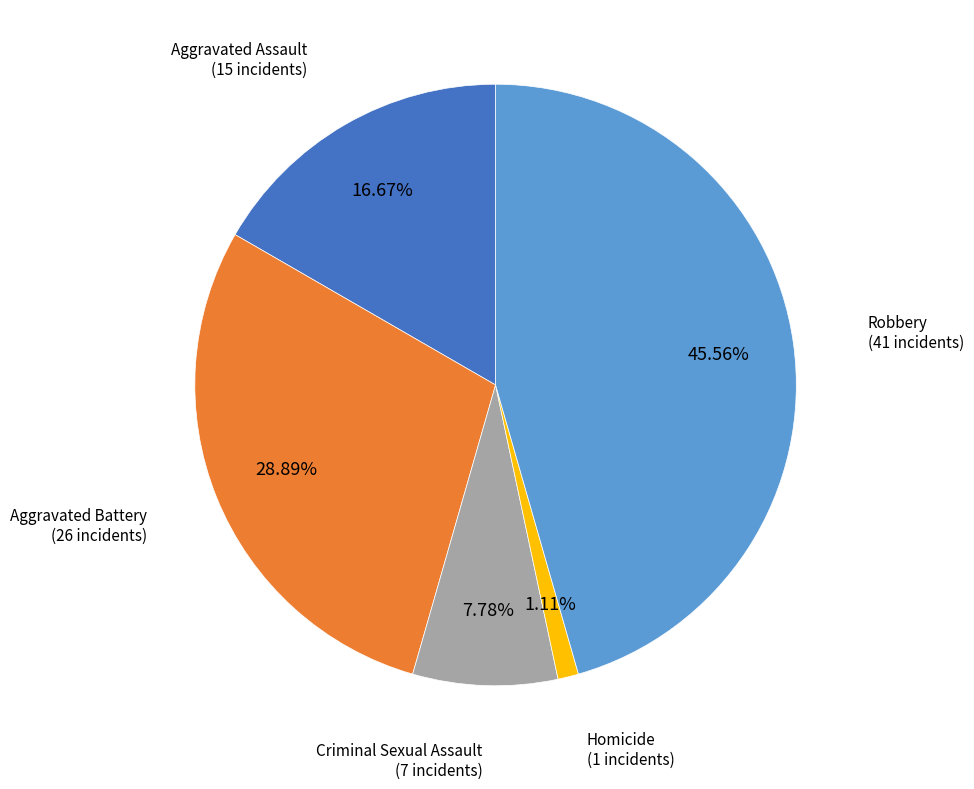

How many segments does this pie chart have?

5